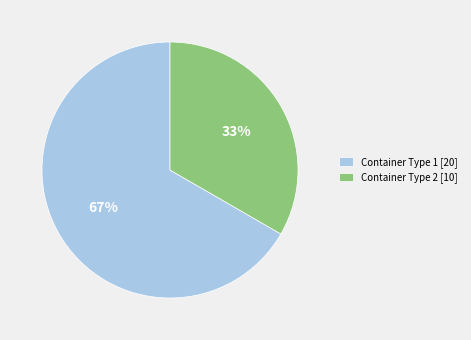

Is the sum of Container Type 1 [20] and Container Type 2 [10] greater than half?

Yes